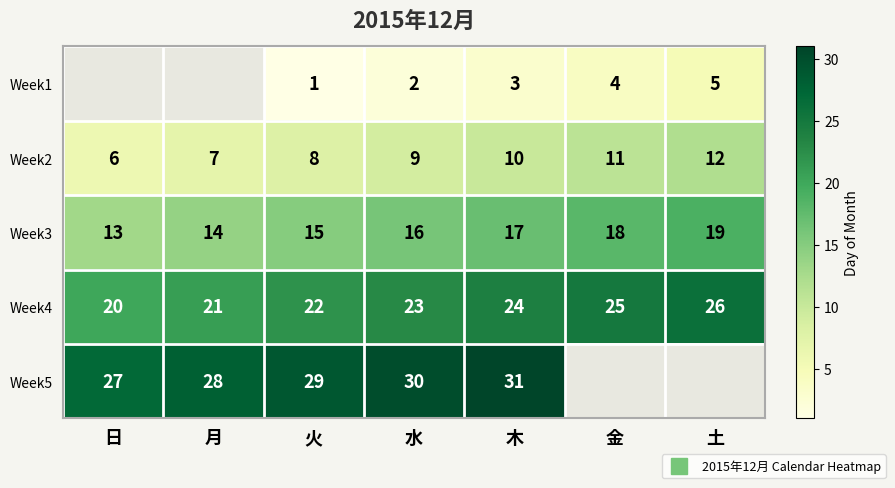

What is the smallest value displayed?

1.0